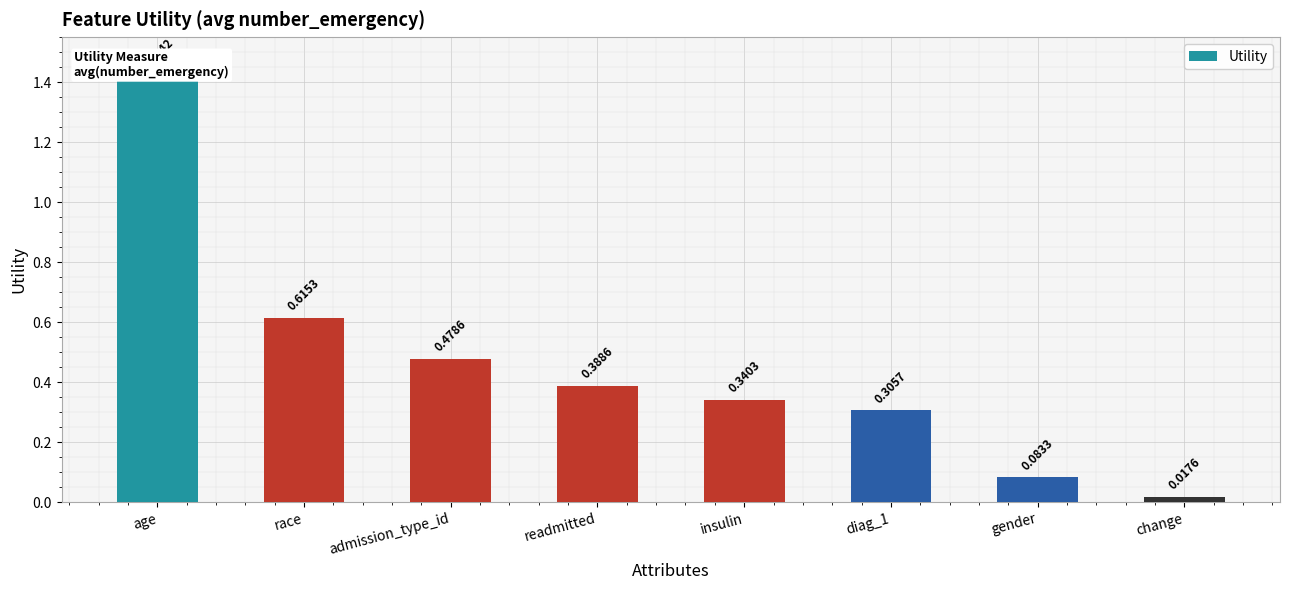

What is the greatest value displayed?

1.4